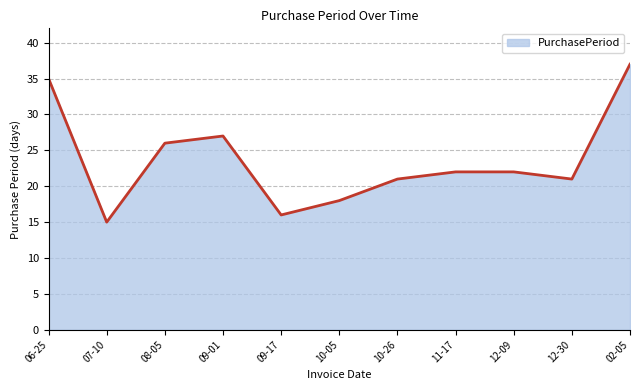

Where is the data nearest to the value 26?

08-05